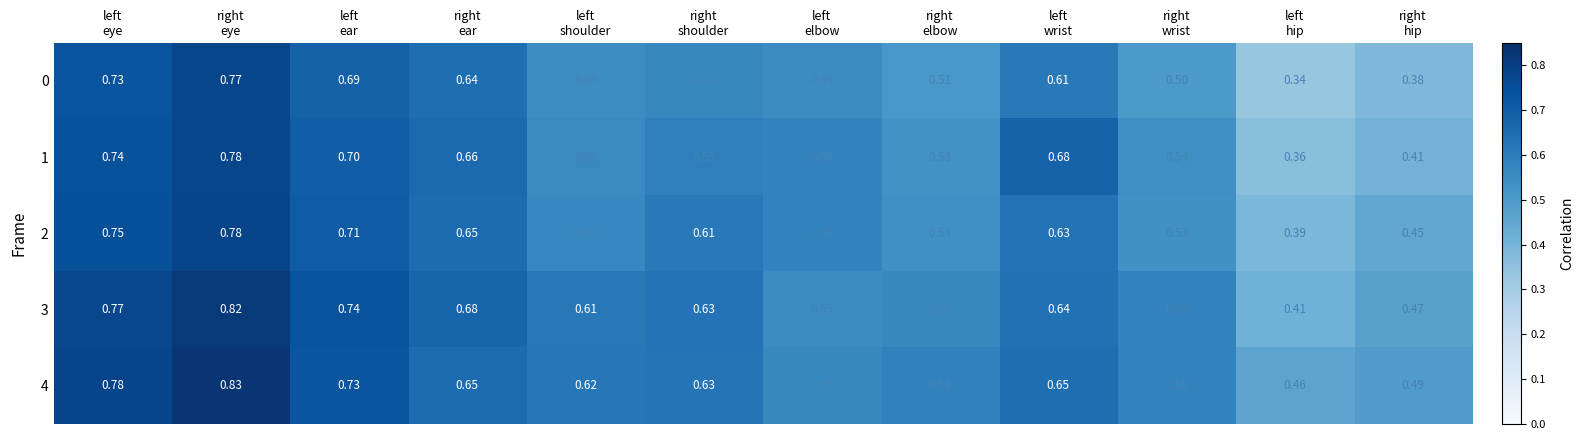

Which series has the largest range (max minus min)?

0